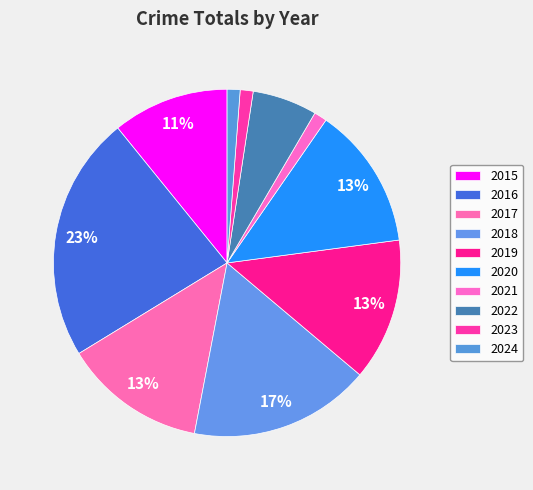

Count the number of slices in the pie.

10